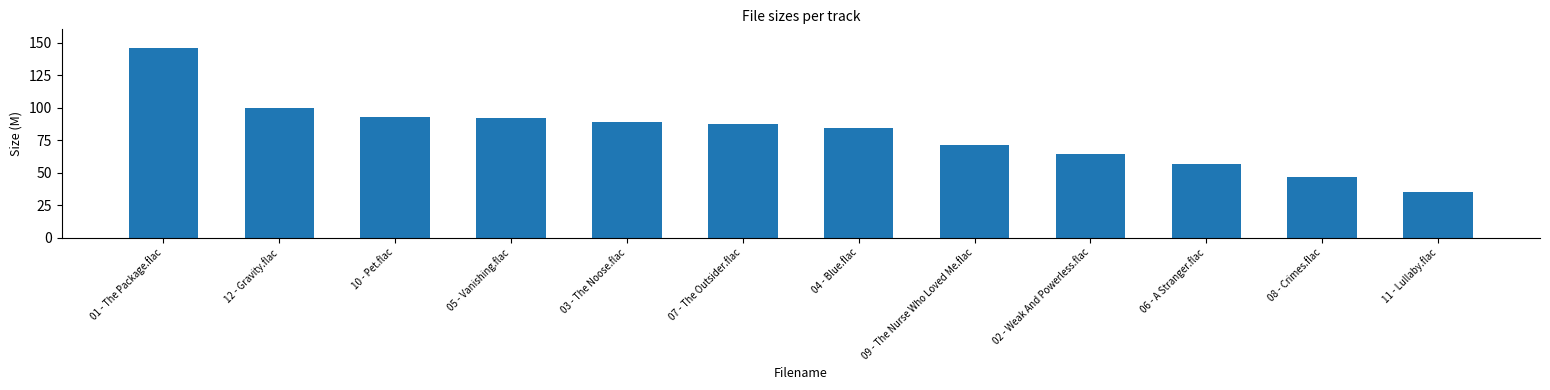

The chart shows a value of 29.4 at 05 - Vanishing.flac. True or false?

False